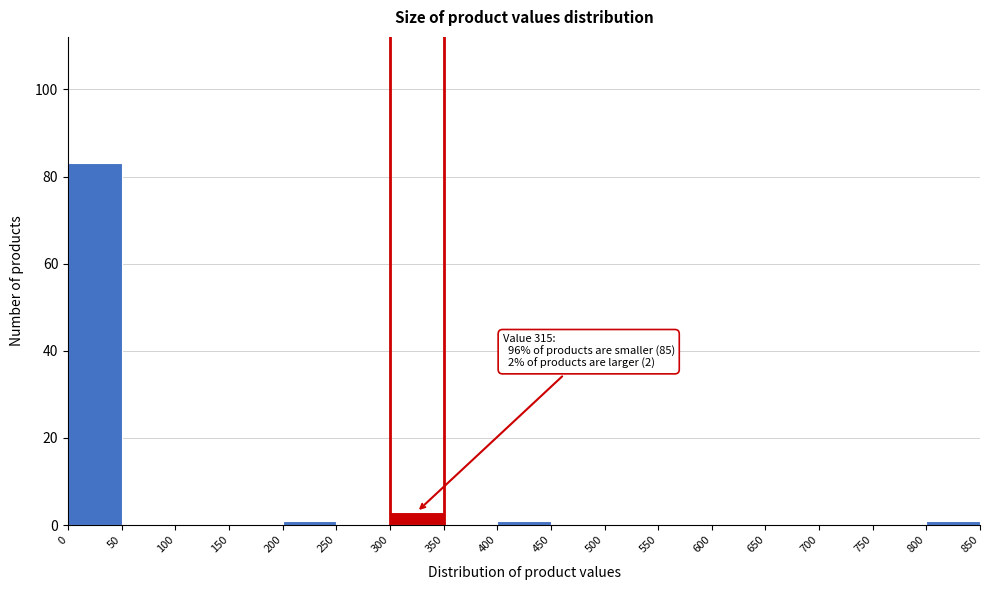

Which range on the x-axis has the tallest bar?

0 to 50